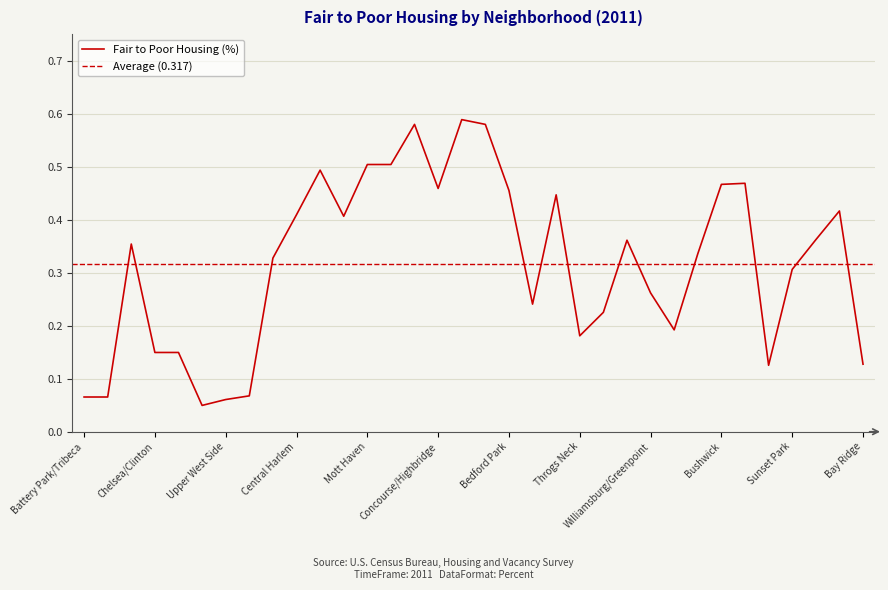

How many interior local valleys (lower than both neighbors) does the data have?

7